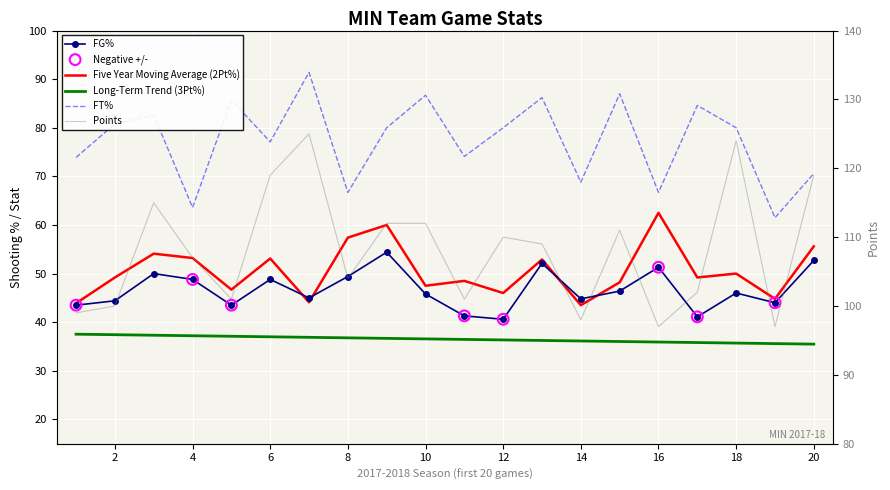

Which series has the largest total across all categories?

pts